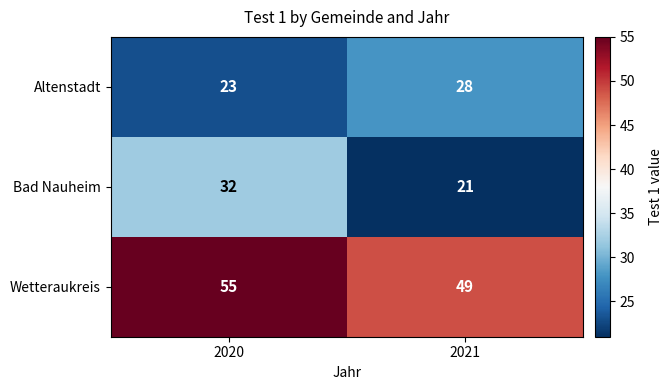

The value of Bad Nauheim at 2020 is 20. True or false?

False